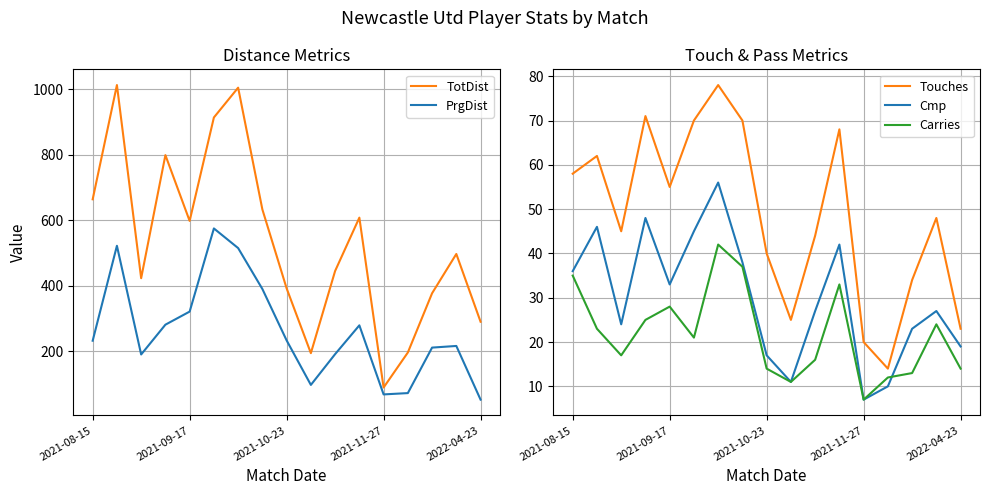

What is the sum of the Carries values at 13 and 14?

25